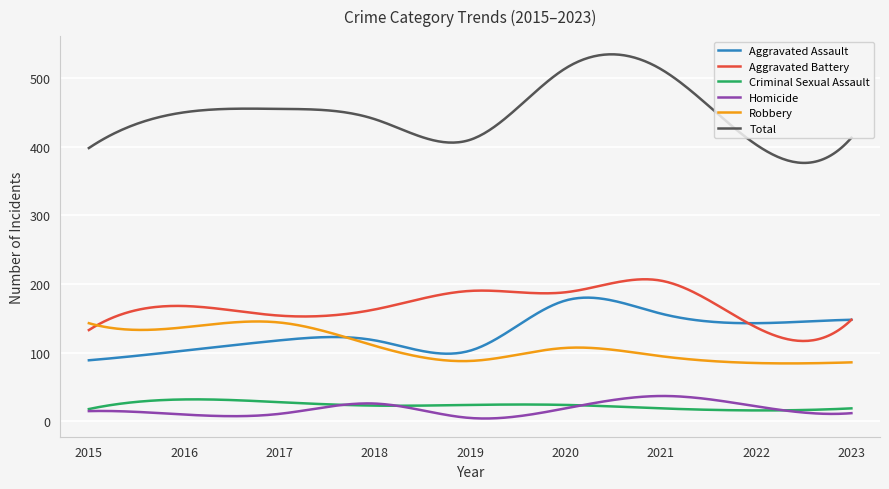

Which series has the largest total across all categories?

Total